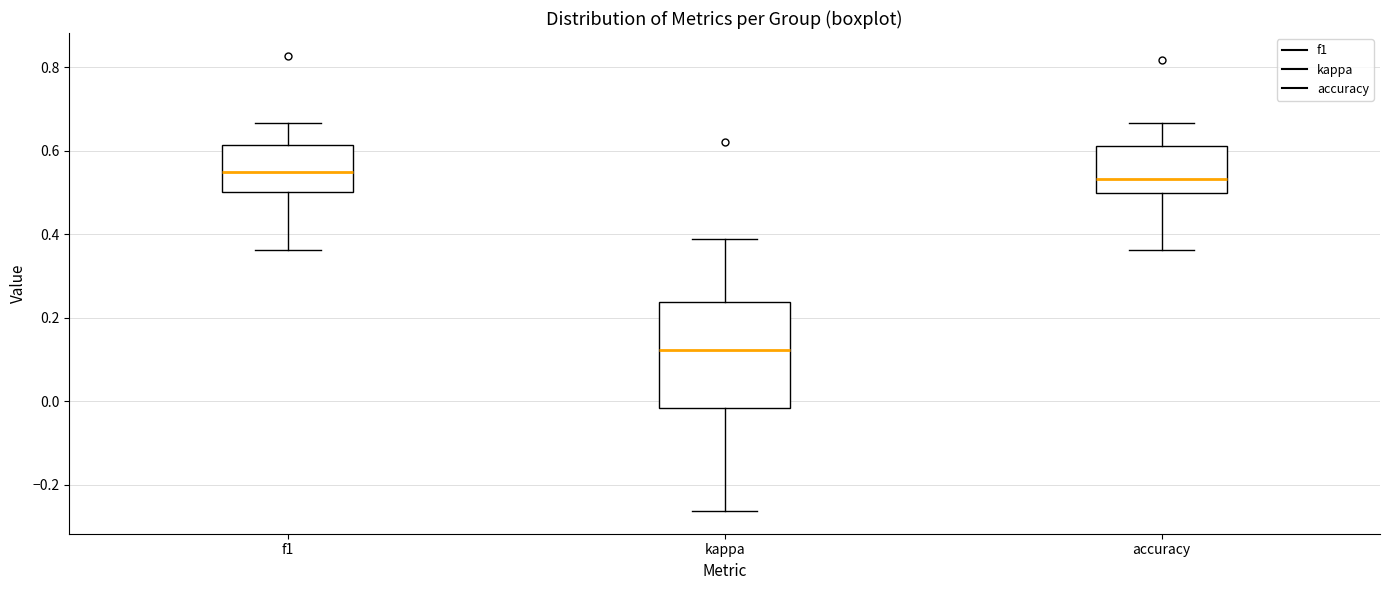

Reading left to right, transcribe this box plot: for each box, give where its median line is, the range the box spans, and where its two whiskers end, as read against the y-axis. The values are not printed on the chart, so give them approximately, as read against the axis.

f1: median 0.54, box 0.50 to 0.62, whiskers 0.36 to 0.66
kappa: median 0.12, box -0.02 to 0.24, whiskers -0.26 to 0.40
accuracy: median 0.54, box 0.50 to 0.62, whiskers 0.36 to 0.66